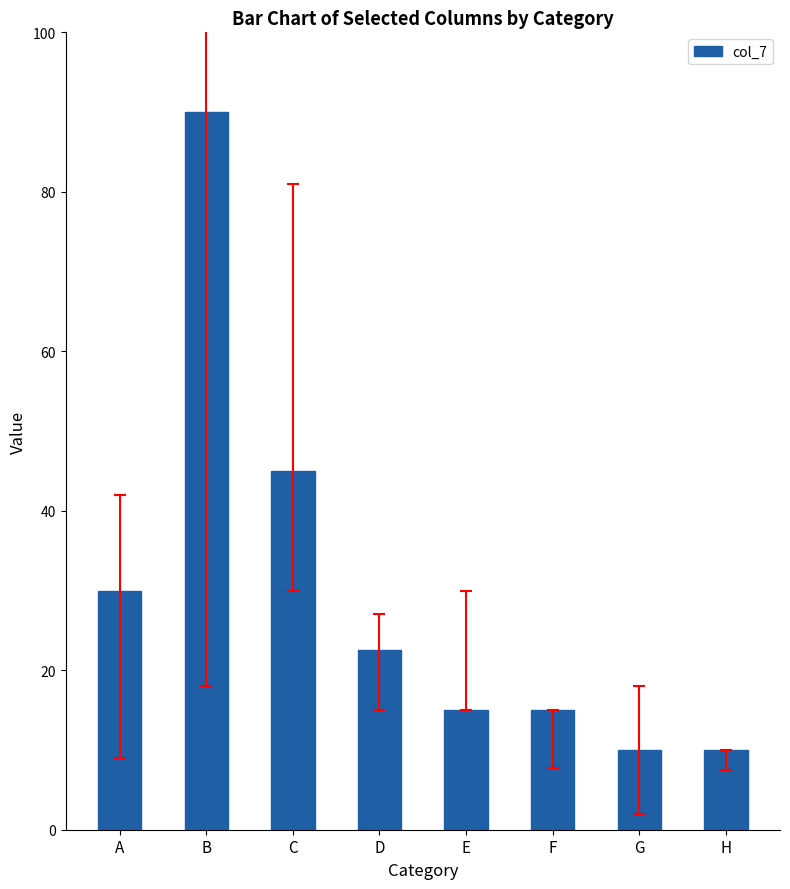

Is it true that the value at D is 22.5?

True